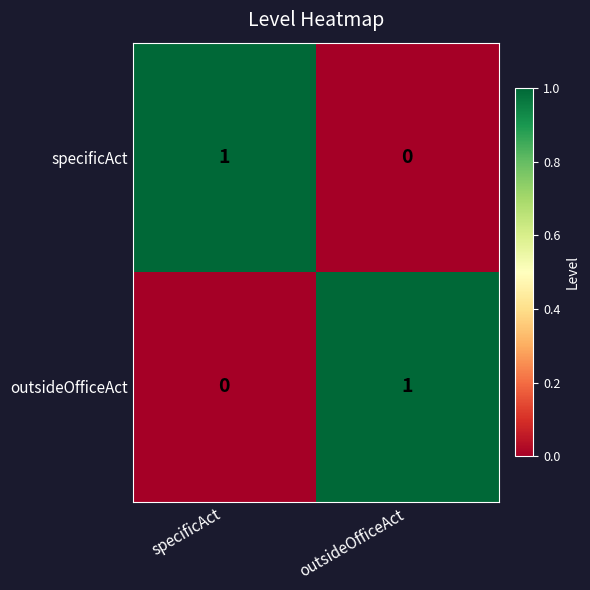

At which label does specificAct reach its minimum?

outsideOfficeAct